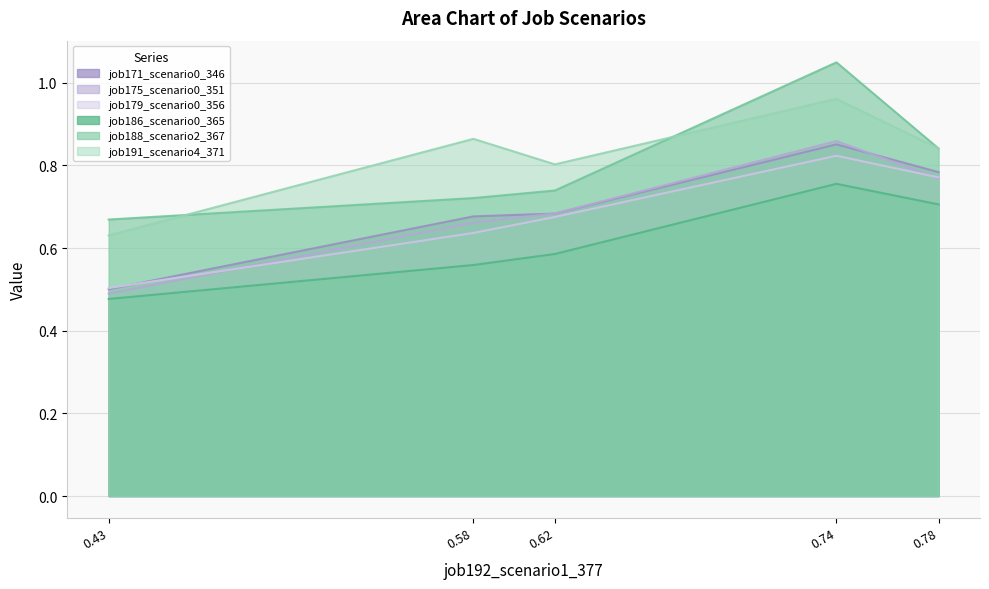

True or false: job186_scenario0_365 and job188_scenario2_367 intersect in this chart.

False